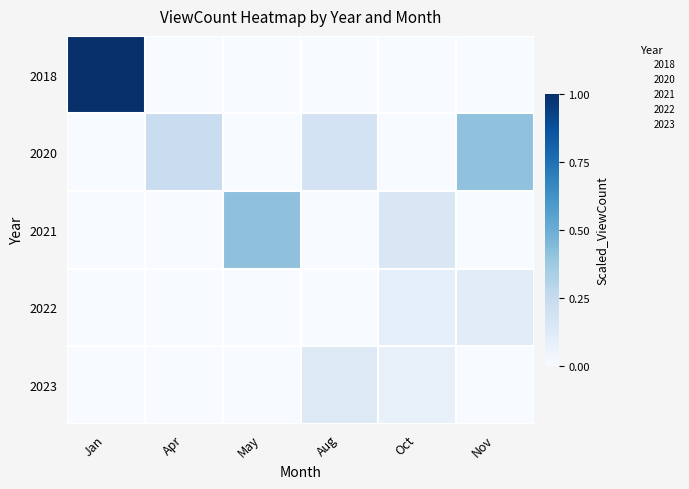

Reading left to right, what are all the values shown in this chart?

2018: Jan=1.0	Apr=0.0	May=0.0	Aug=0.0	Oct=0.0	Nov=0.0
2020: Jan=0.0	Apr=0.2	May=0.0	Aug=0.2	Oct=0.0	Nov=0.4
2021: Jan=0.0	Apr=0.0	May=0.4	Aug=0.0	Oct=0.2	Nov=0.0
2022: Jan=0.0	Apr=0.0	May=0.0	Aug=0.0	Oct=0.1	Nov=0.1
2023: Jan=0.0	Apr=0.0	May=0.0	Aug=0.1	Oct=0.1	Nov=0.0